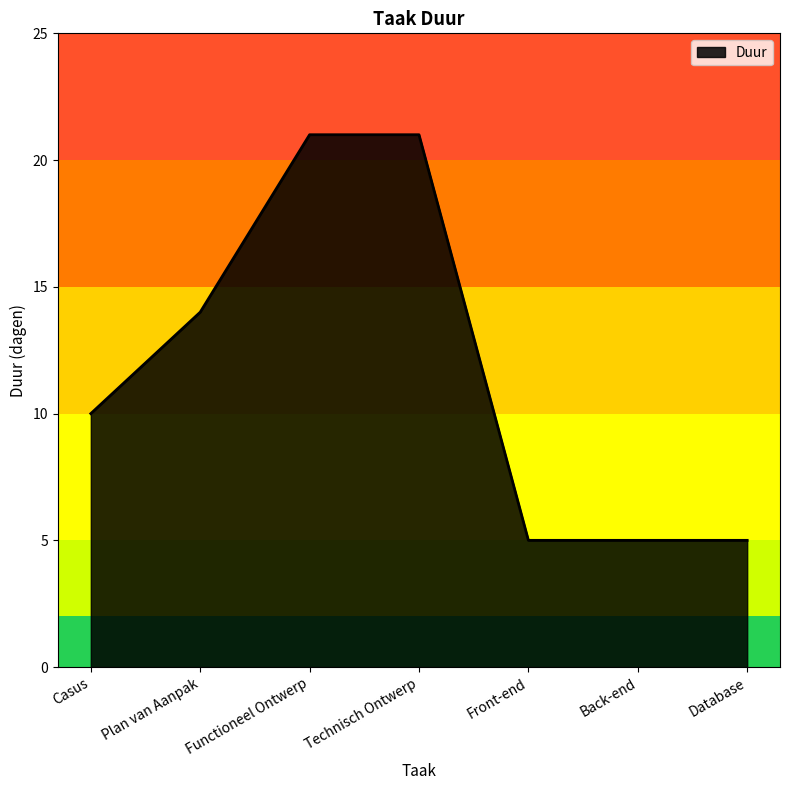

Reading left to right, what are all the values shown in this chart?

10	14	21	21	5	5	5